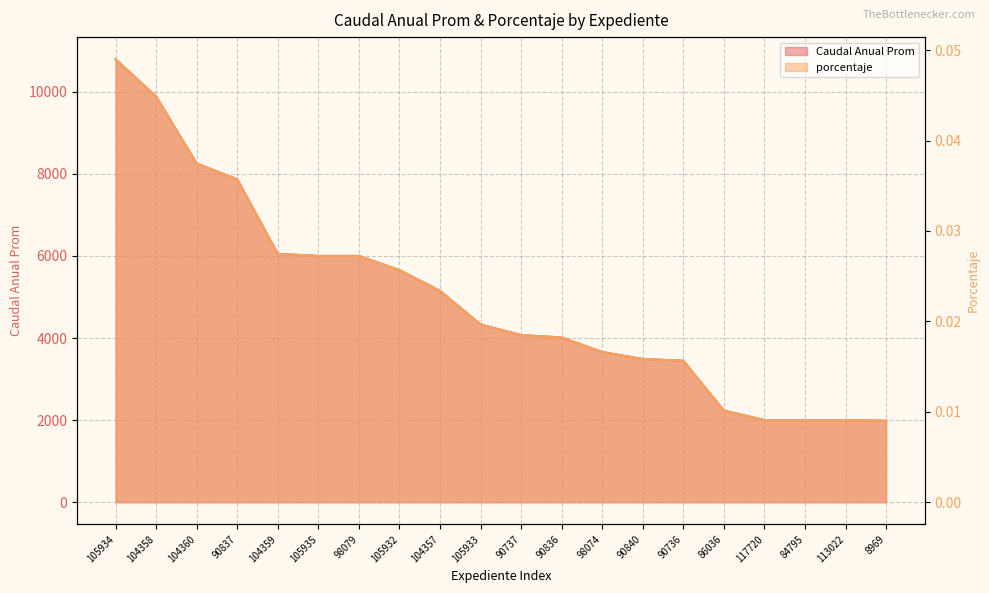

List the series in order of their peak value, highest first.

Caudal Anual Prom, porcentaje